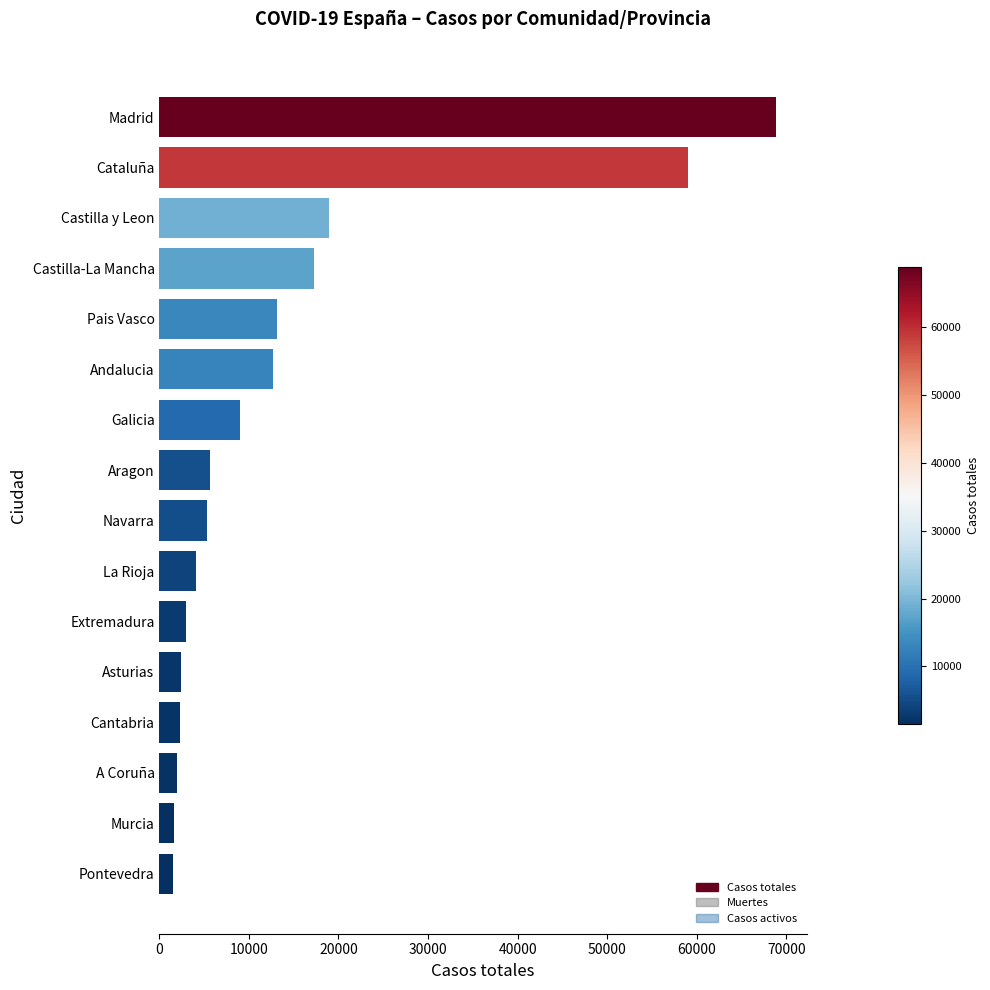

At which label is the value closest to 35194?

Castilla y Leon